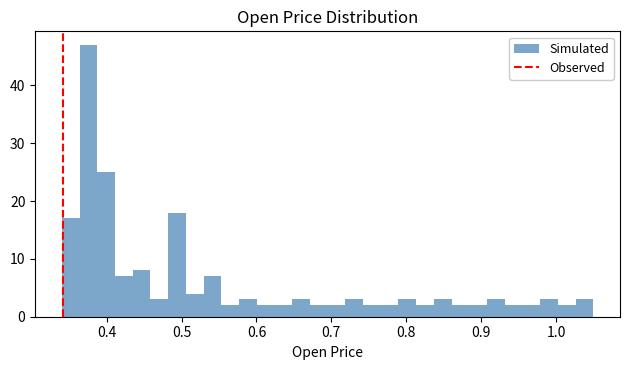

Read against the x-axis, roughly where is the centre of the tallest bar?

0.38